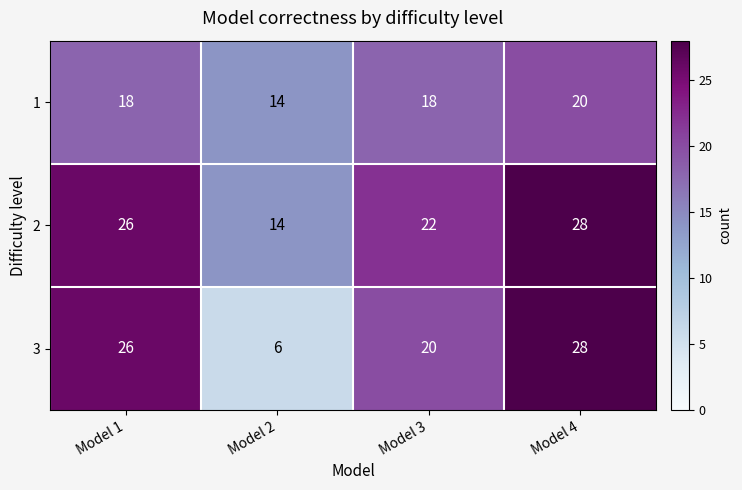

Which series has the widest spread of values?

3